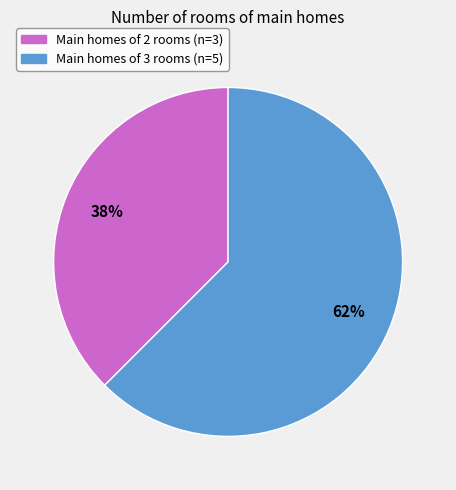

To the nearest percent, what is the average slice percentage?

50%